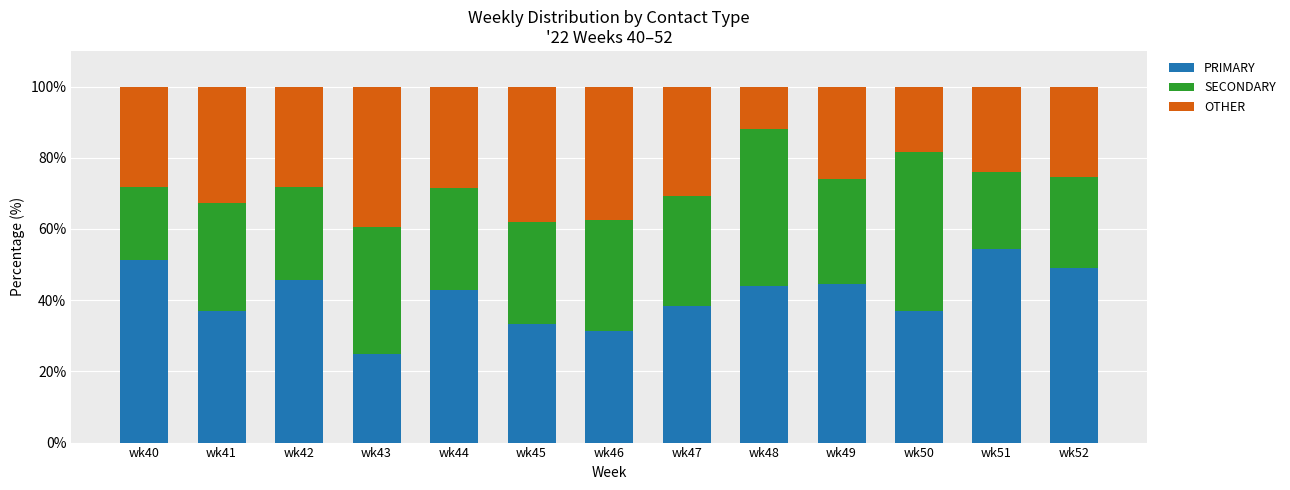

Is it true that PRIMARY equals 42.5 at wk43?

False